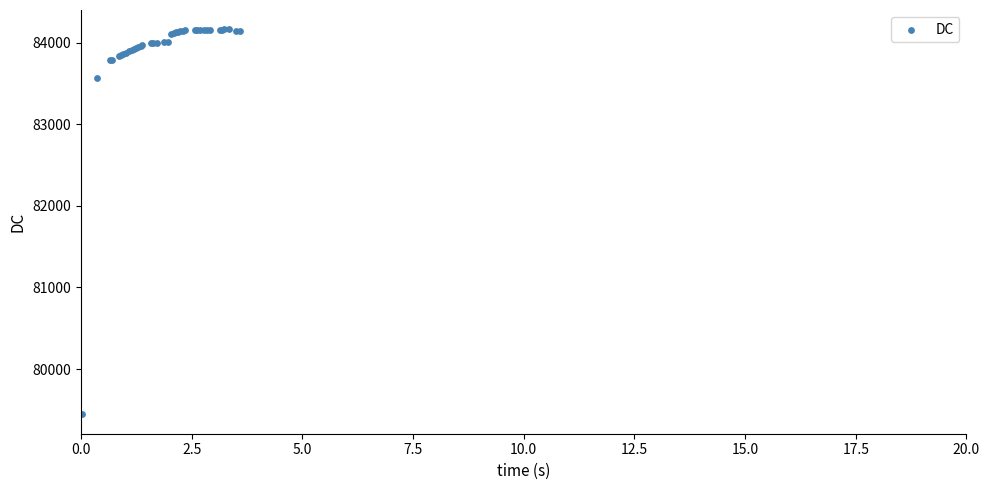

What Y value in the scatter plot is closest to 81804?

83566.5